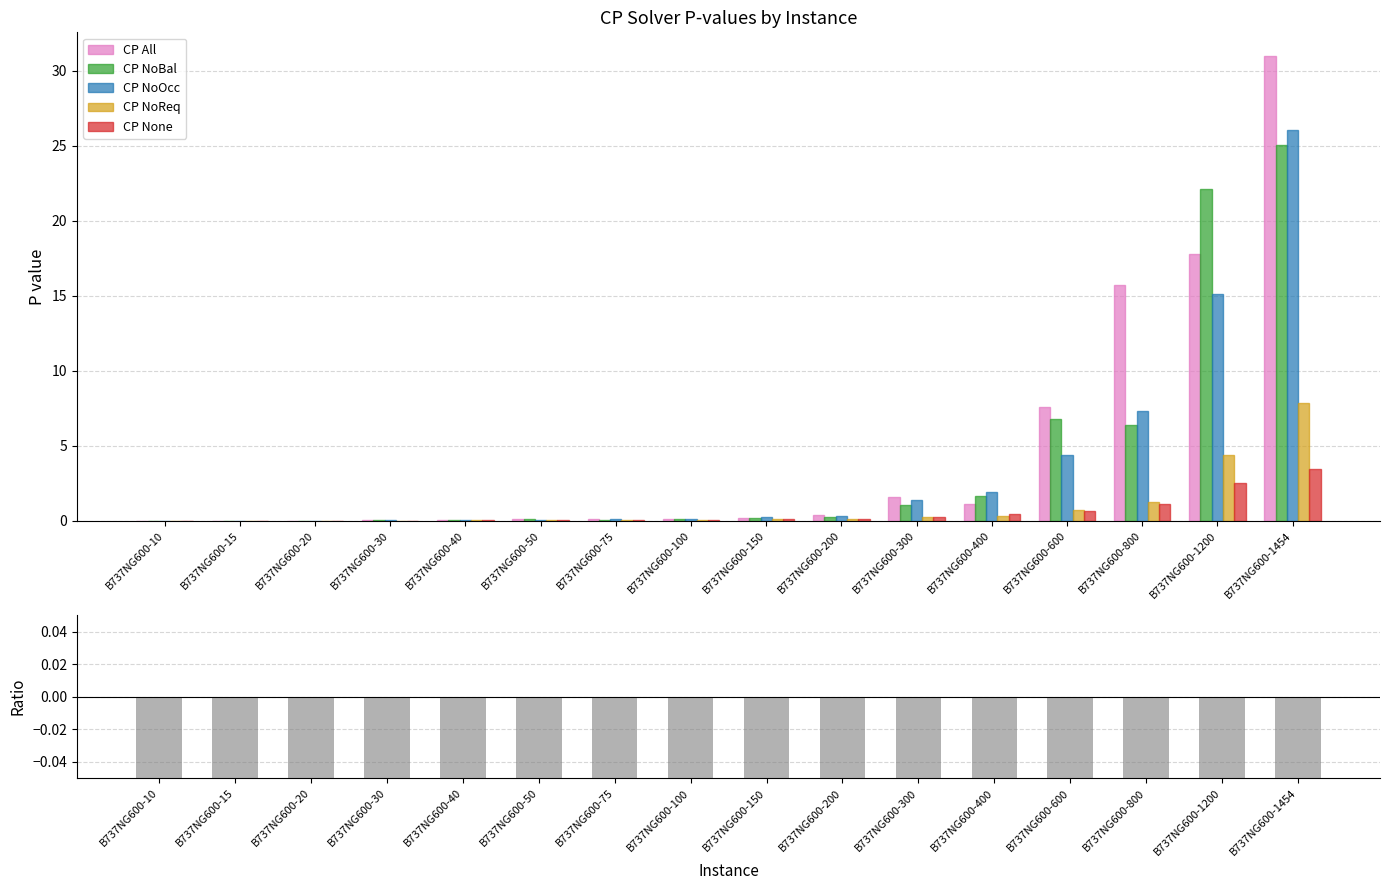

Rank the categories by CP None / CP All - 1 value from highest to lowest.

B737NG600-15, B737NG600-40, B737NG600-10, B737NG600-150, B737NG600-20, B737NG600-400, B737NG600-30, B737NG600-75, B737NG600-100, B737NG600-200, B737NG600-50, B737NG600-300, B737NG600-1200, B737NG600-1454, B737NG600-600, B737NG600-800